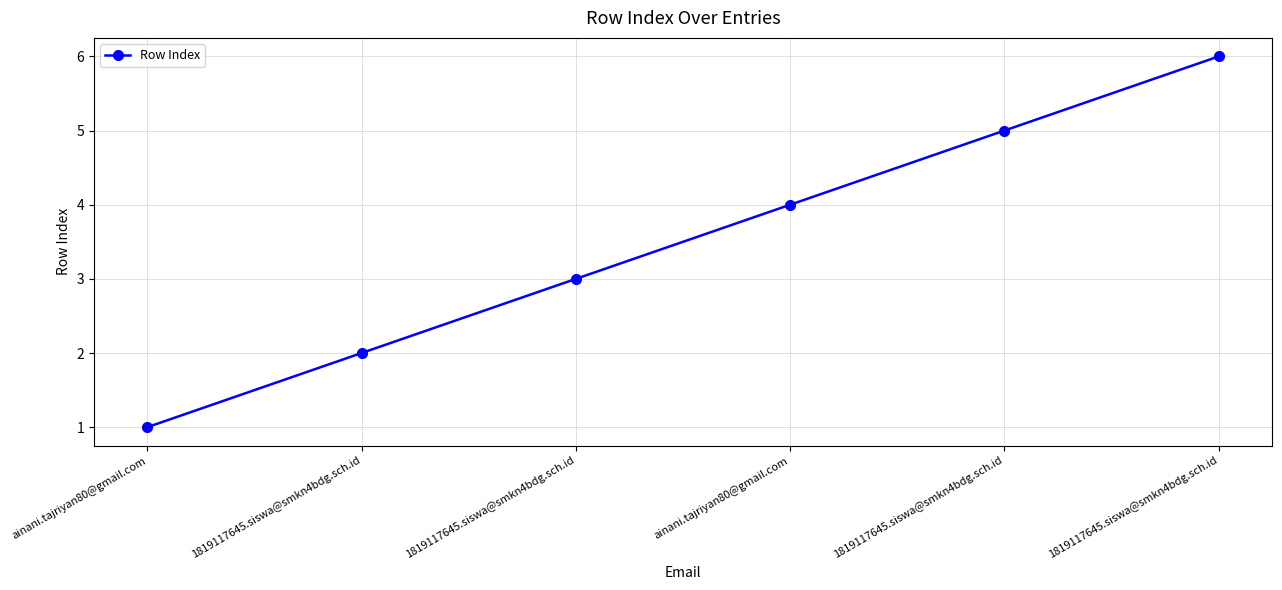

List the labels in order of value, smallest first.

ainani.tajriyan80@gmail.com, 1819117645.siswa@smkn4bdg.sch.id, 1819117645.siswa@smkn4bdg.sch.id, ainani.tajriyan80@gmail.com, 1819117645.siswa@smkn4bdg.sch.id, 1819117645.siswa@smkn4bdg.sch.id